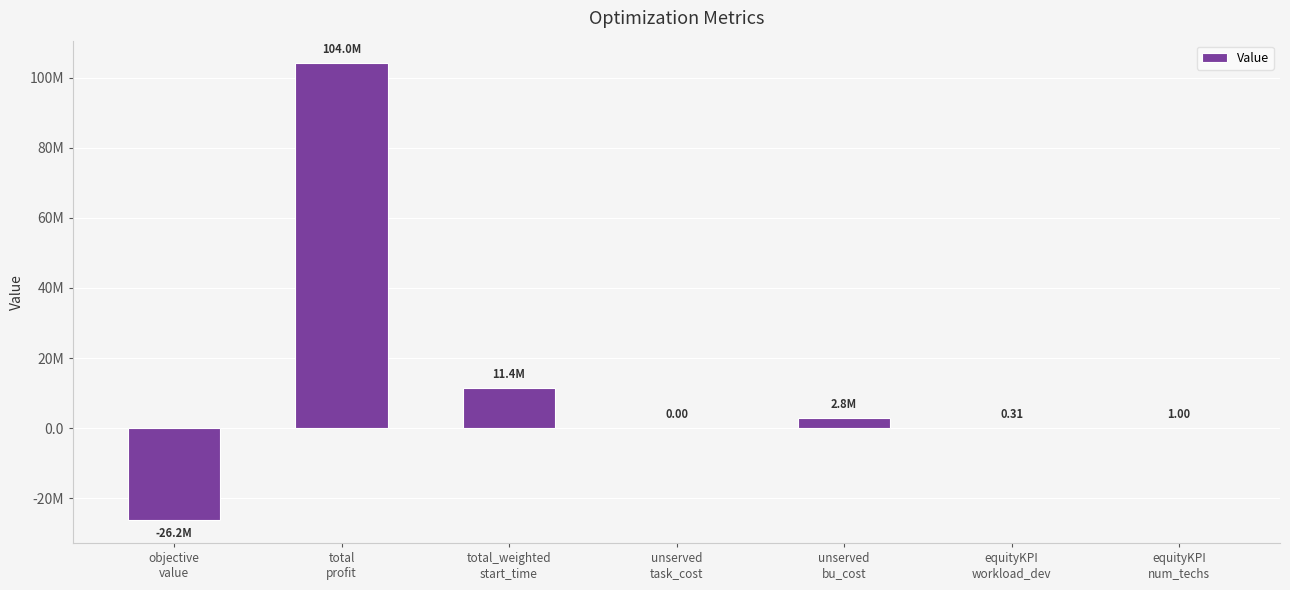

What is the maximum value shown in the chart?

103999931.0